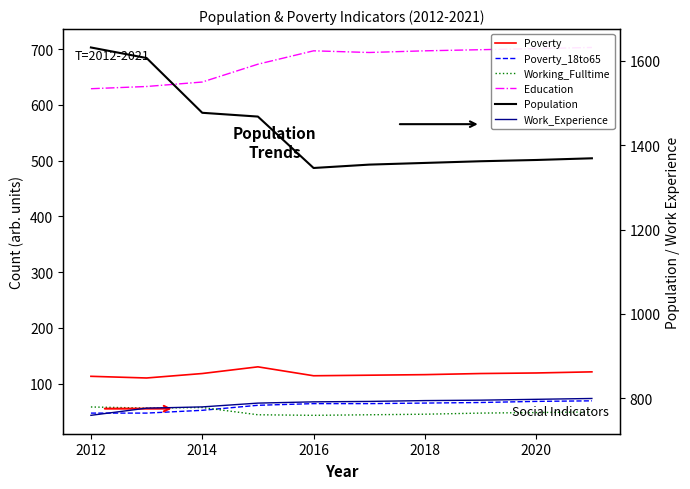

In Education, how many points are lower than both neighbors (excluding endpoints)?

1